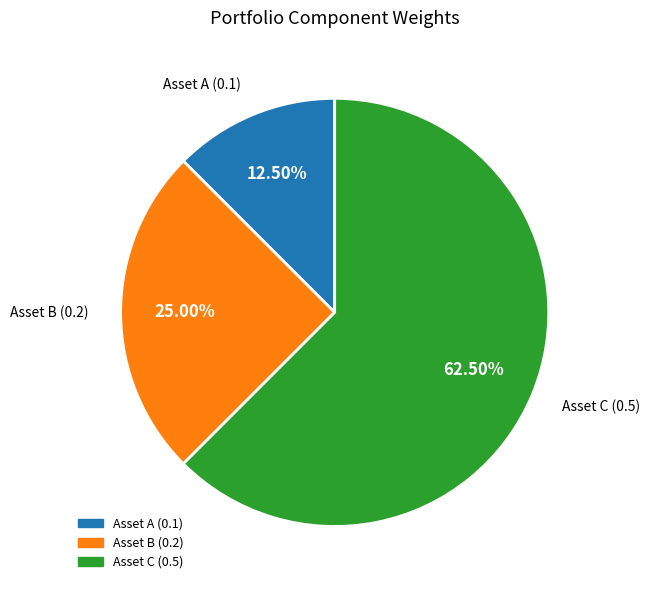

Is there a majority slice in this chart?

Yes